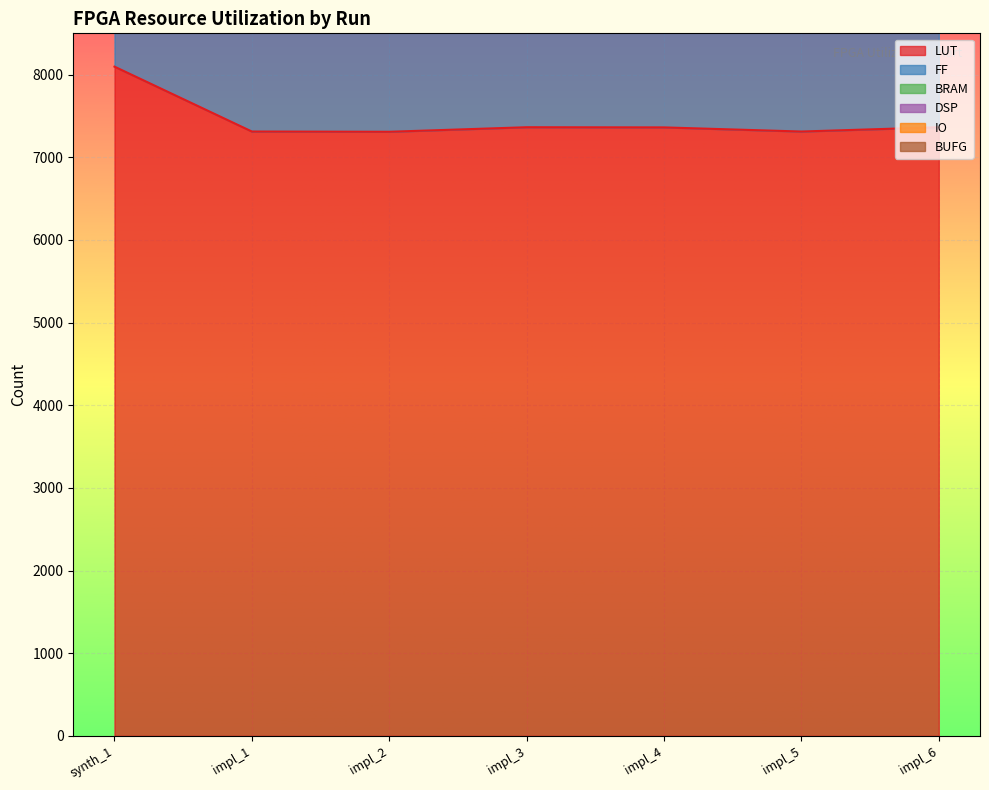

True or false: LUT and BUFG intersect in this chart.

False